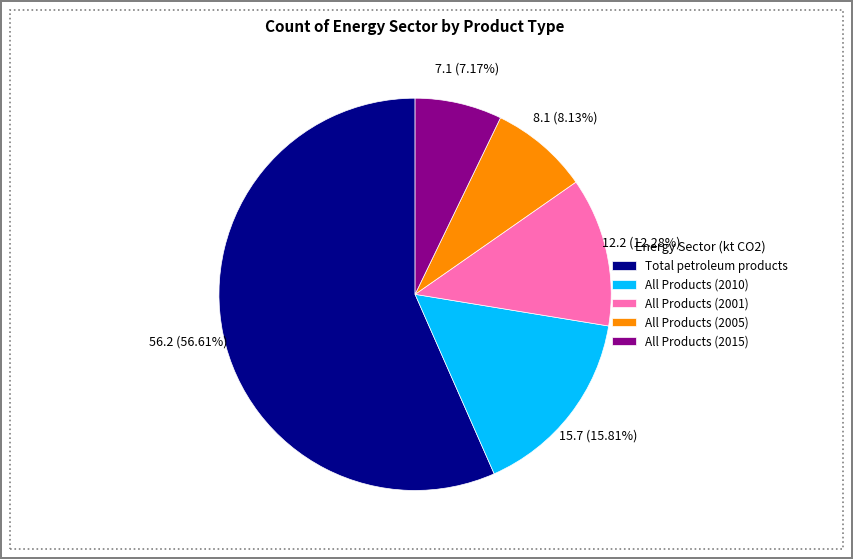

What percentage is the Total petroleum products slice, to the nearest percent?

57%